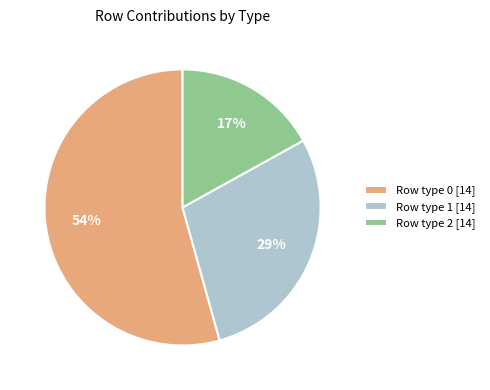

To the nearest percent, what is the combined percentage of Row type 1 [14] and Row type 2 [14]?

46%